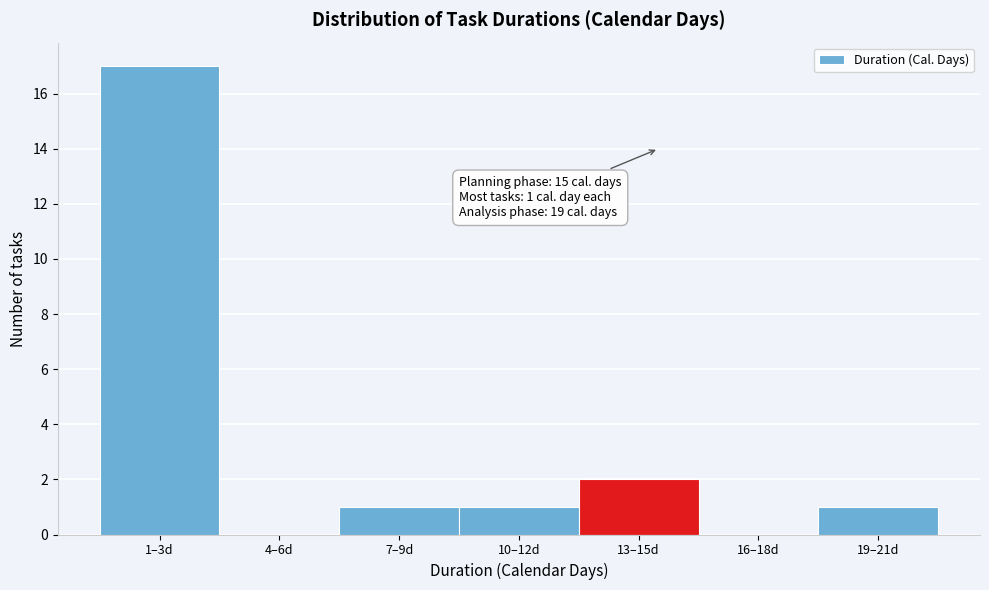

Reading left to right, what are all the values shown in this chart?

1–3d=17	4–6d=0	7–9d=1	10–12d=1	13–15d=2	16–18d=0	19–21d=1